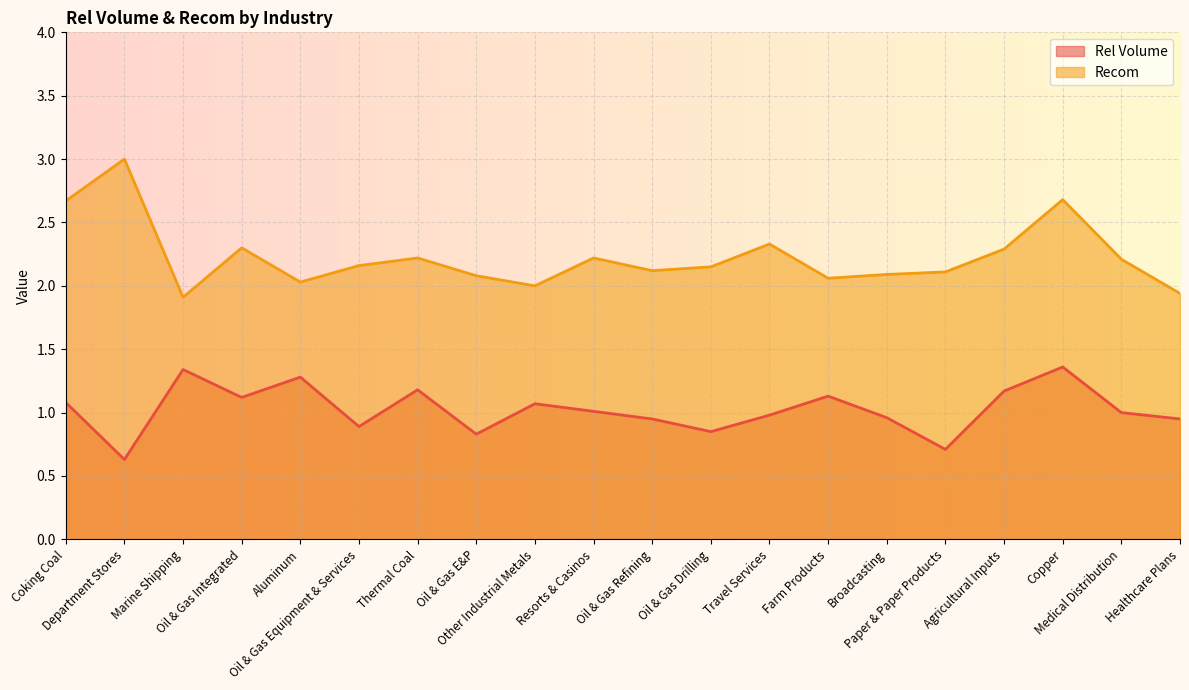

What are all the series names shown in the legend?

Rel Volume, Recom